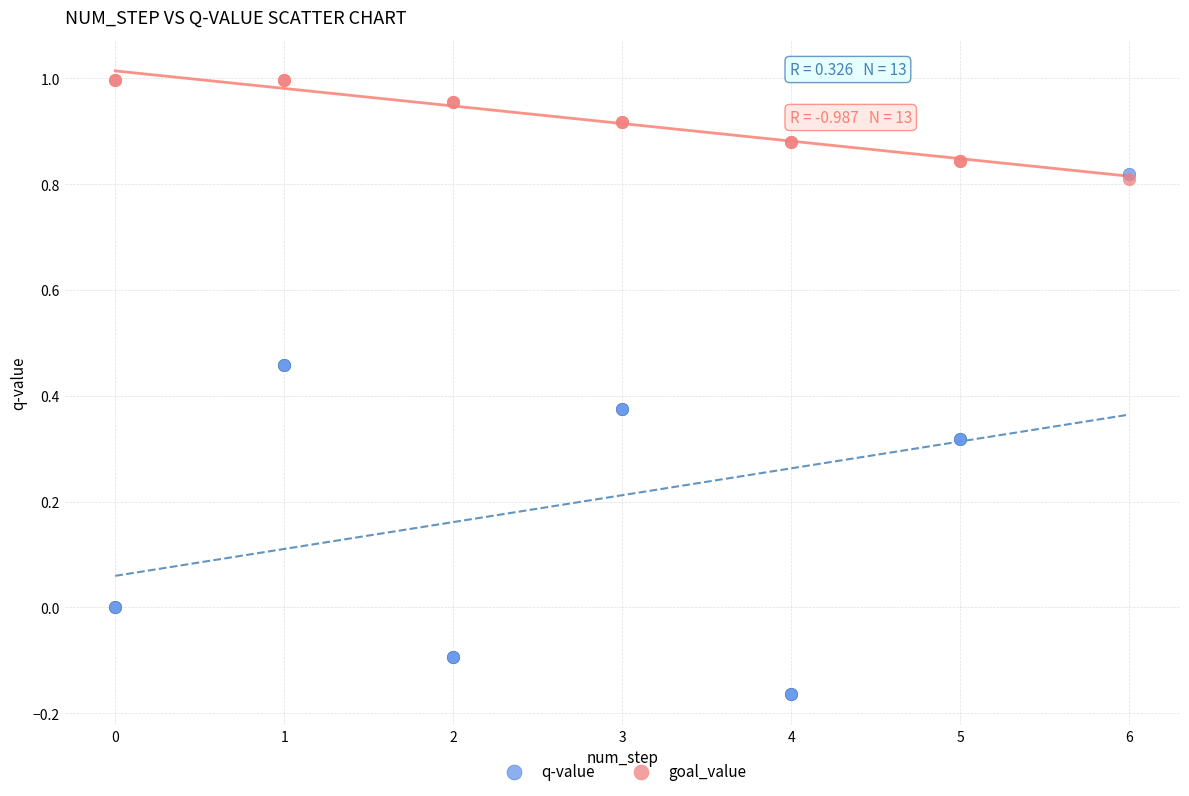

Which series has the widest spread of Y values?

q-value